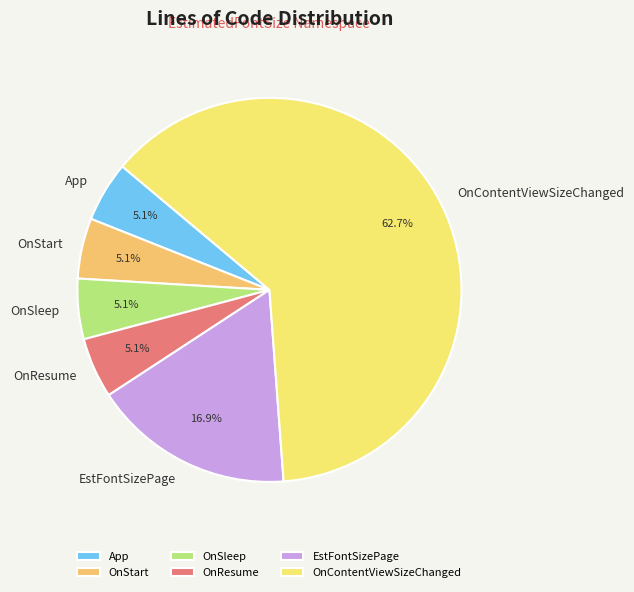

Combined, what portion of the pie is OnSleep and OnResume?

10.2%